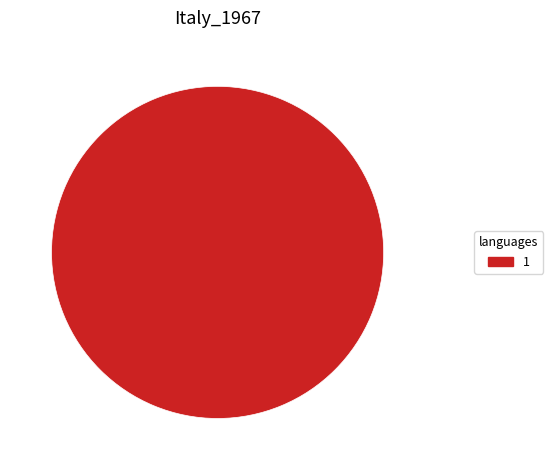

Rank the categories by value from highest to lowest.

1